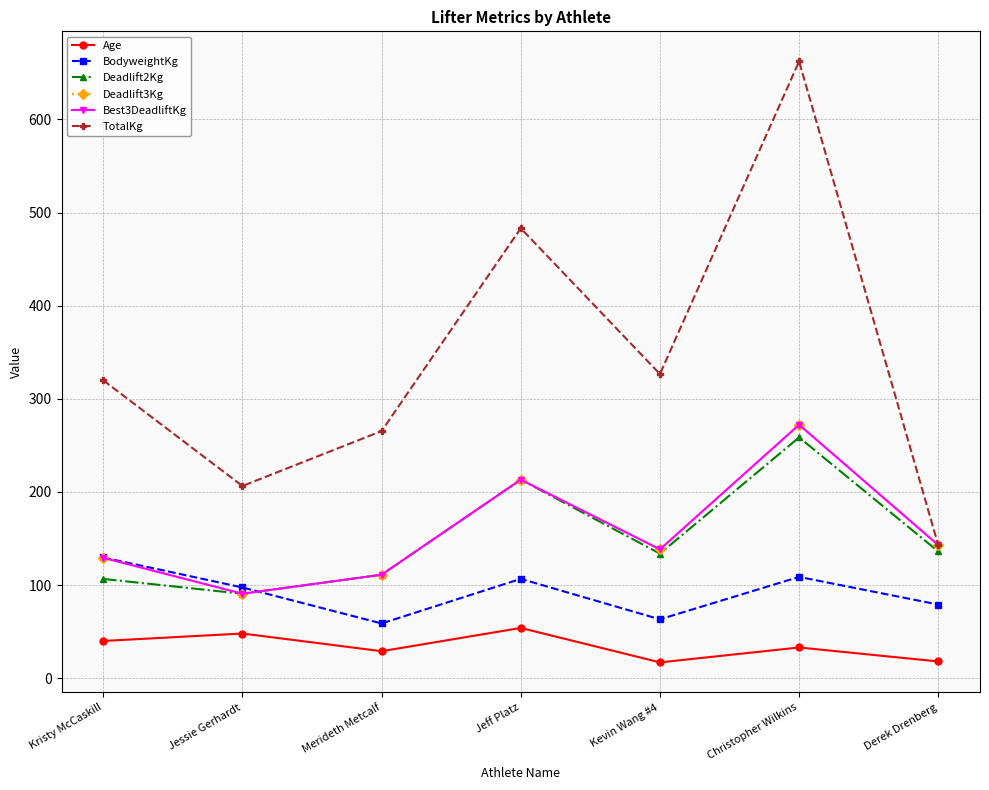

True or false: BodyweightKg and TotalKg intersect in this chart.

False